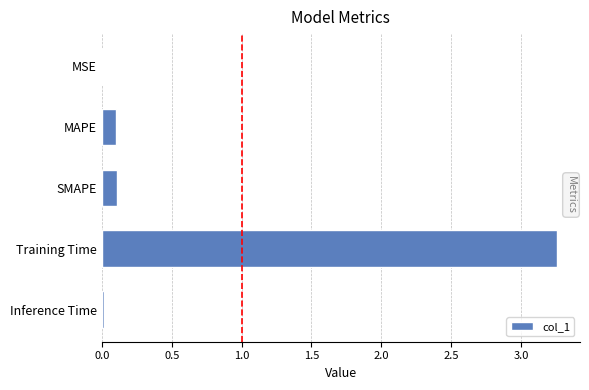

Between Training Time and MAPE, which is larger?

Training Time